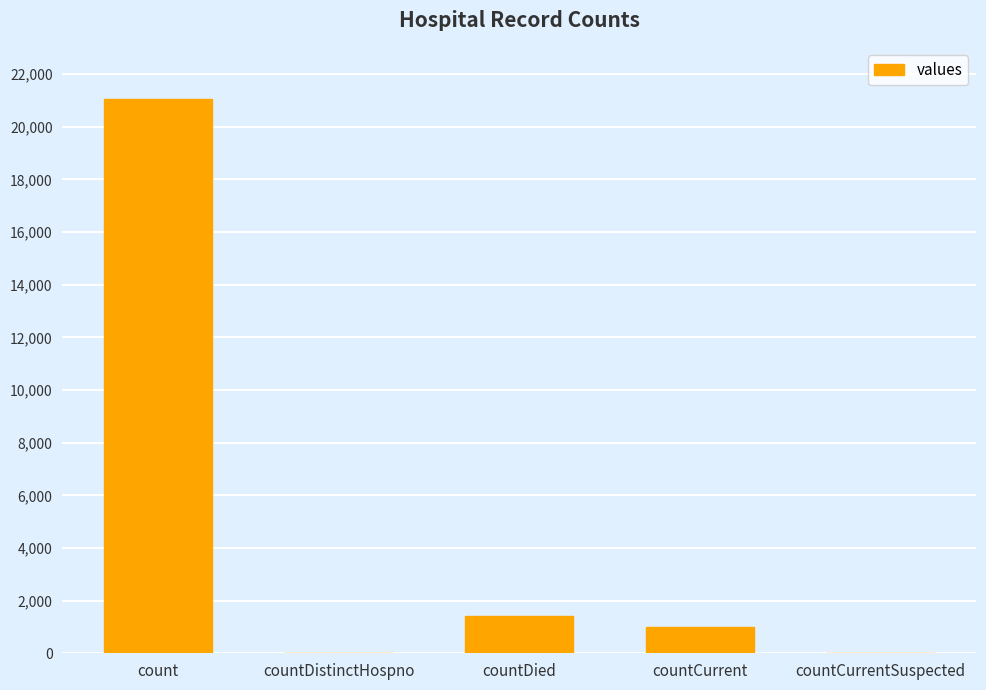

What is the greatest value displayed?

21050